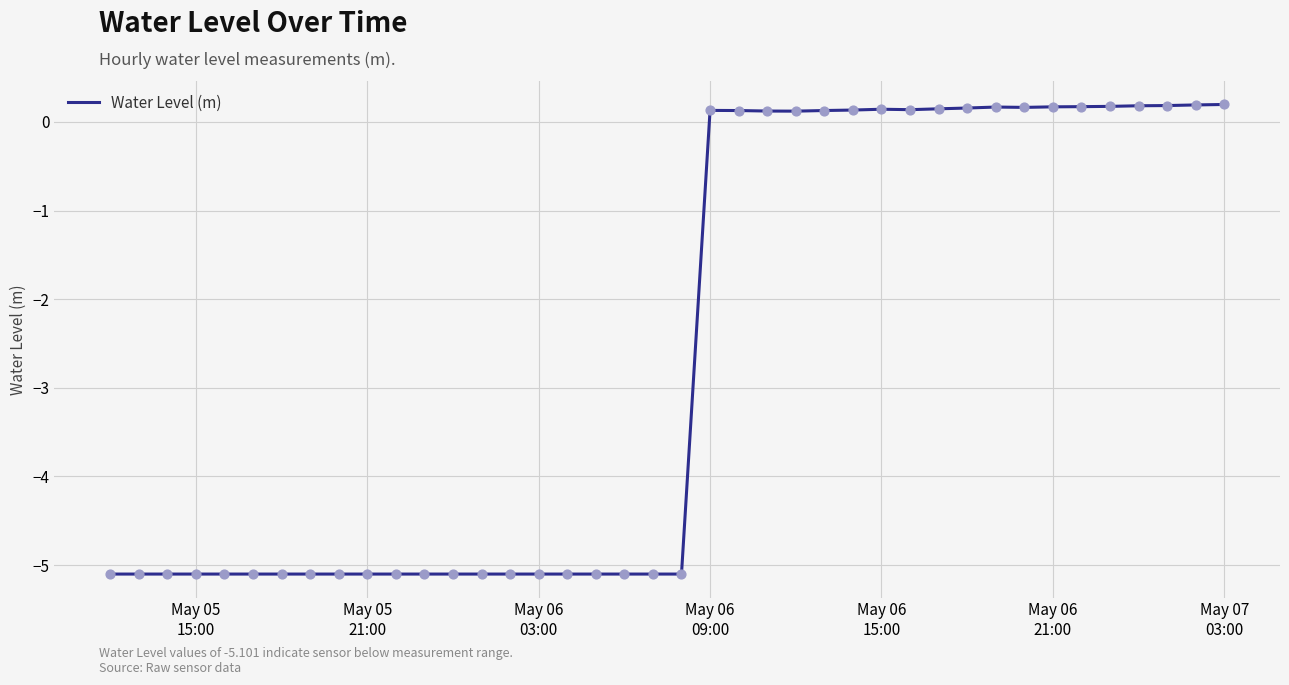

What is the difference between the maximum and minimum values?

5.3